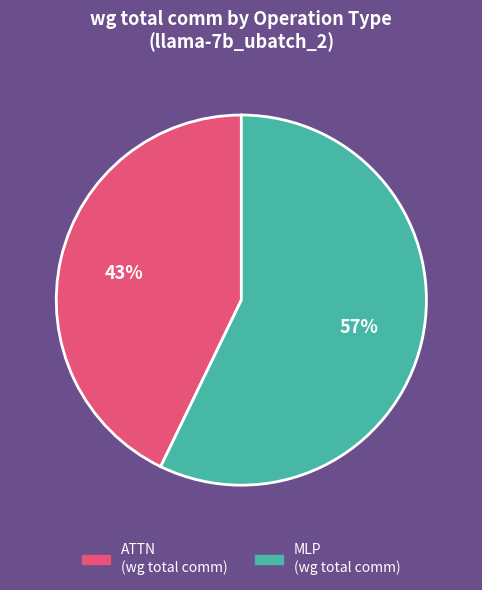

To the nearest percent, what is the difference between the largest and smallest slice percentages?

14%